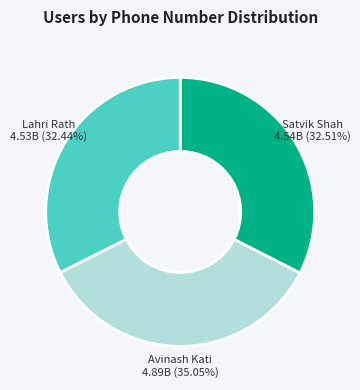

Is there any slice that represents more than half of the pie?

No